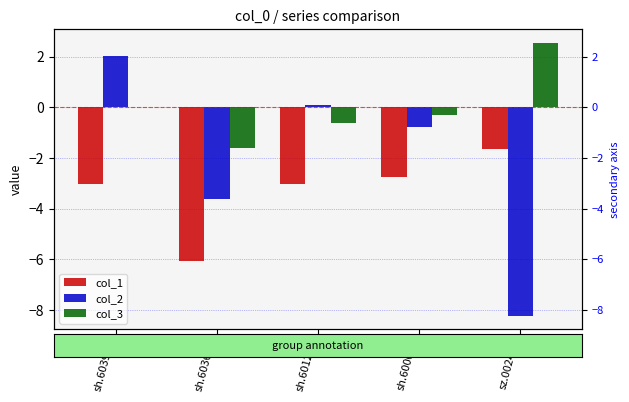

True or false: col_1 has a value of -1.0 at sh.601225.

False